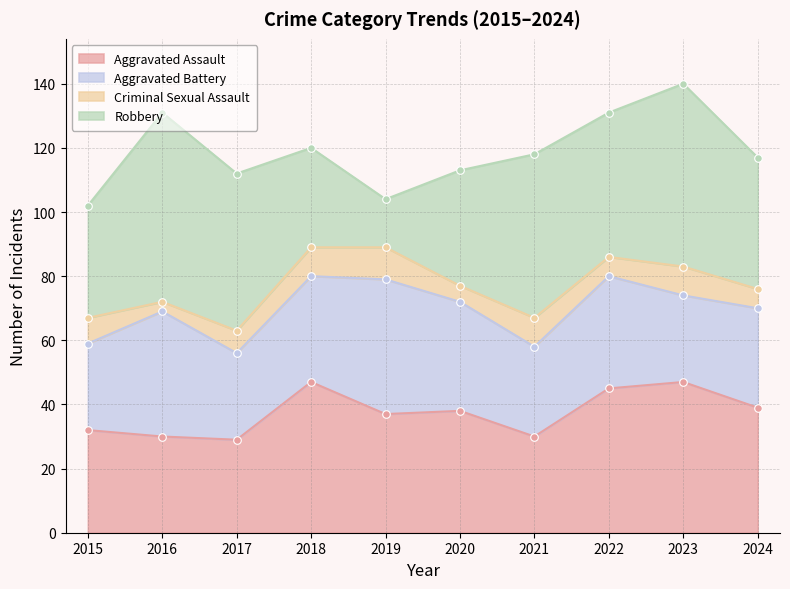

Which series has the largest total across all categories?

Robbery